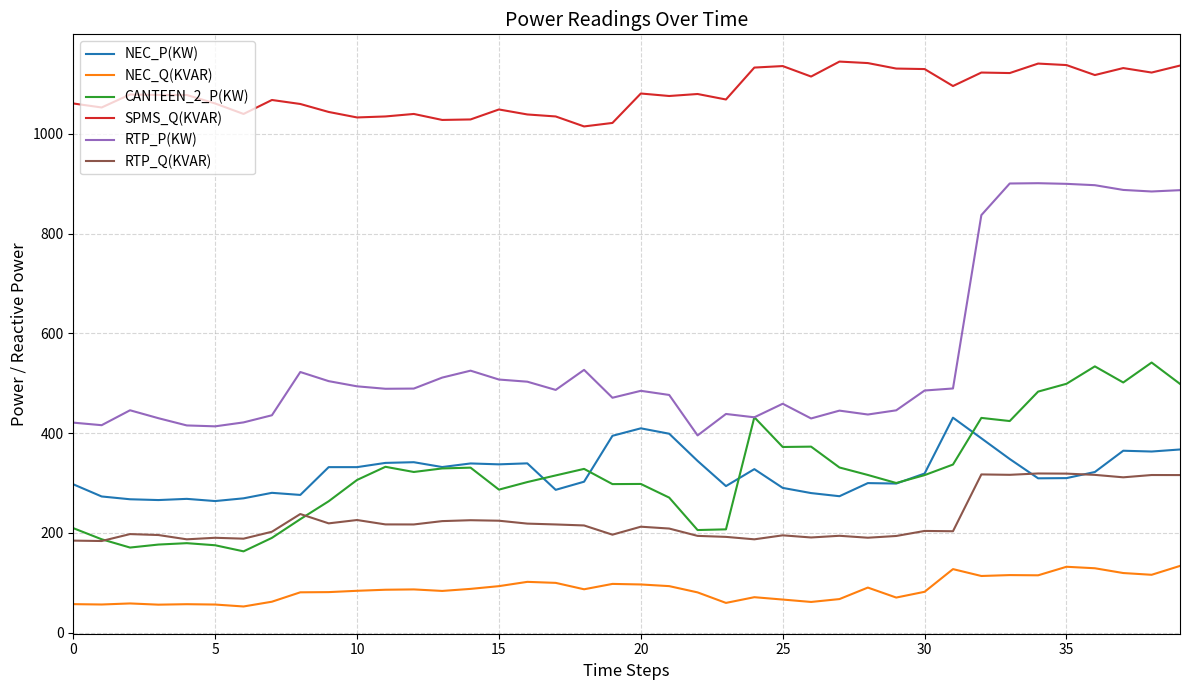

True or false: NEC_Q(KVAR) and RTP_P(KW) intersect in this chart.

False